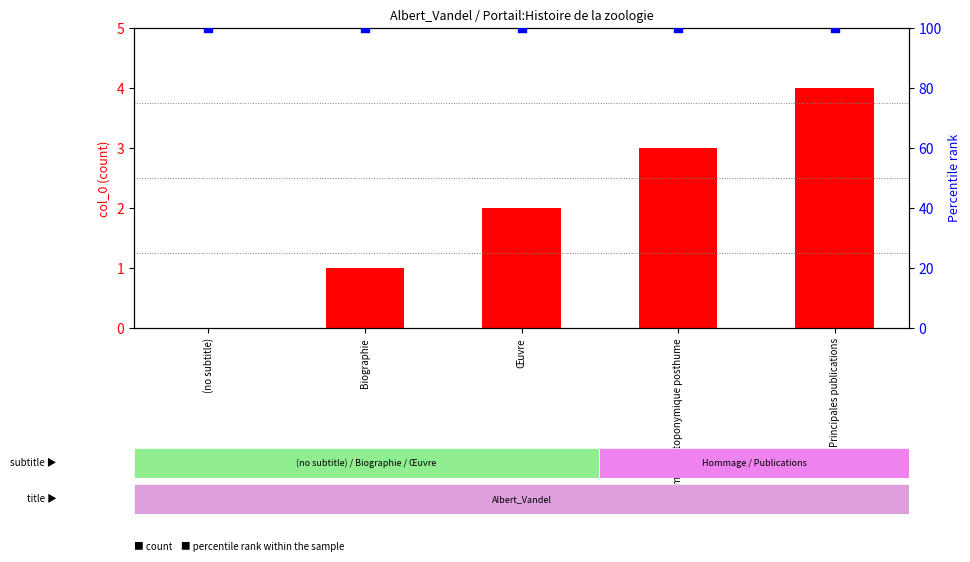

Which series has the largest total across all categories?

percentile rank within the sample